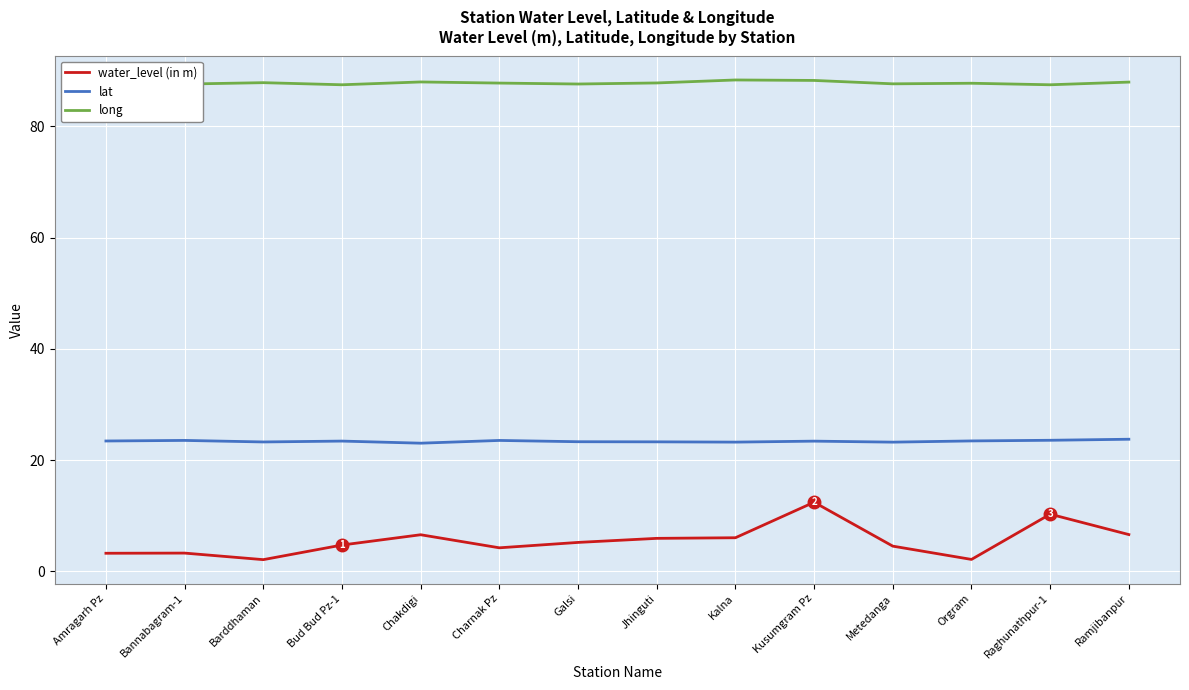

What is the total value across all series at Kalna?

117.6